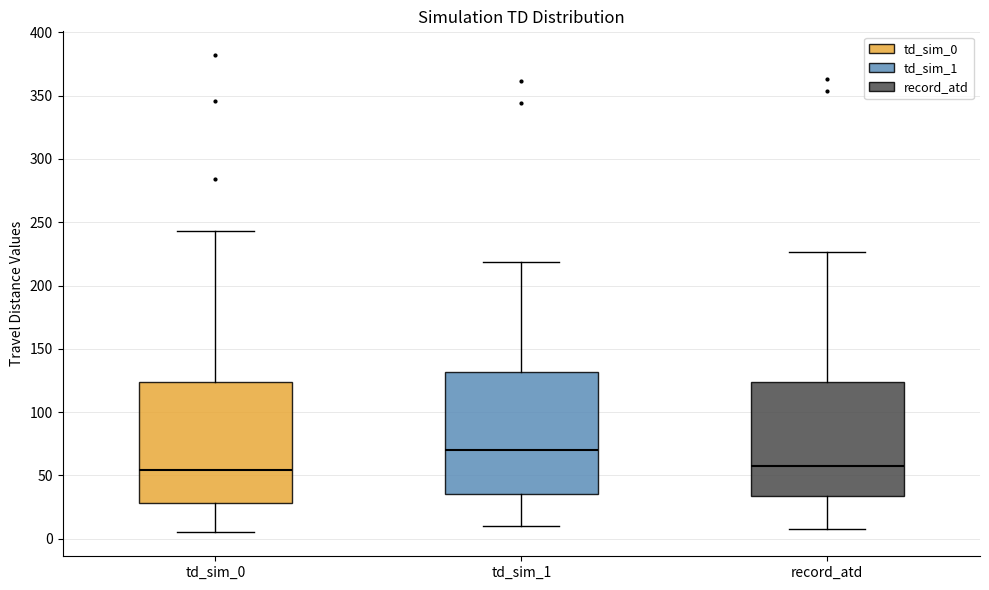

Reading left to right, transcribe this box plot: for each box, give where its median line is, the range the box spans, and where its two whiskers end, as read against the y-axis. The values are not printed on the chart, so give them approximately, as read against the axis.

td_sim_0: median 55, box 30 to 125, whiskers 5 to 245
td_sim_1: median 70, box 35 to 130, whiskers 10 to 220
record_atd: median 60, box 35 to 125, whiskers 10 to 225